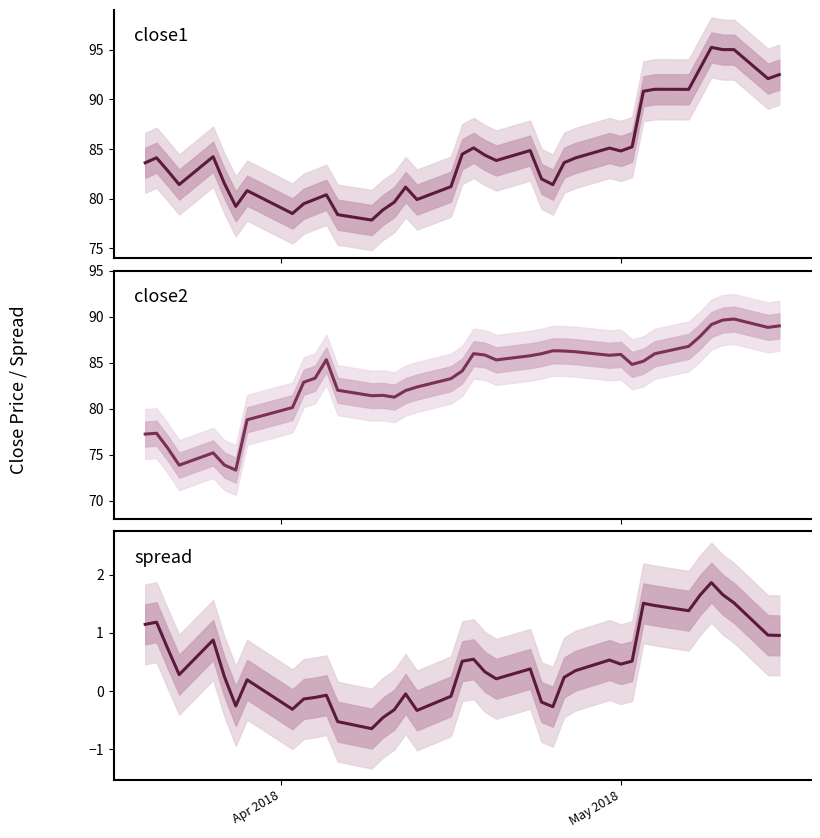

Reading right to left, what are all the values shown in this chart?

close1: 92.5	92.1	95.0	95.0	95.2	93.1	91.0	91.0	90.8	85.2	84.8	85.1	84.1	83.6	81.4	82.0	84.8	83.8	84.4	85.1	84.5	81.2	79.9	81.2	79.6	78.9	77.8	78.4	80.4	79.9	79.5	78.5	80.8	79.2	81.5	84.2	81.4	82.8	84.1	83.6
close2: 89.0	88.8	89.7	89.6	89.1	87.8	86.8	86.0	85.2	84.8	85.9	85.8	86.2	86.3	86.3	86.0	85.8	85.3	85.8	86.0	84.1	83.3	82.3	82.0	81.2	81.4	81.4	82.0	85.3	83.3	82.9	80.1	78.8	73.3	73.9	75.2	73.9	75.7	77.3	77.2
spread: 1.0	1.0	1.5	1.7	1.9	1.6	1.4	1.5	1.5	0.5	0.5	0.5	0.3	0.2	-0.3	-0.2	0.4	0.2	0.3	0.5	0.5	-0.1	-0.3	-0.1	-0.3	-0.5	-0.6	-0.5	-0.1	-0.1	-0.1	-0.3	0.2	-0.3	0.2	0.9	0.3	0.7	1.2	1.1